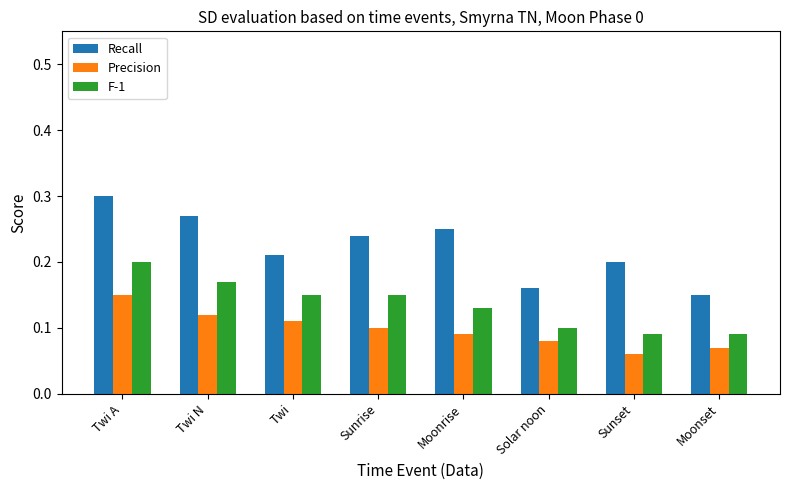

What is the sum of the Recall values at Twi and Moonset?

0.4